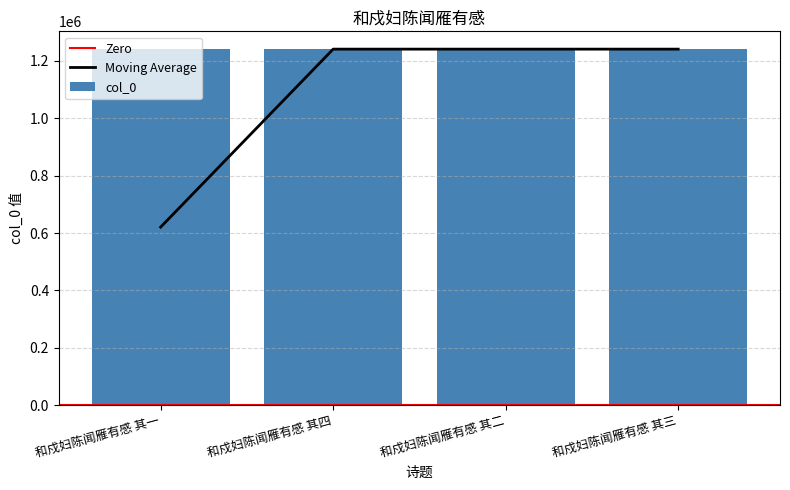

Which label corresponds to the largest value in the chart?

和戍妇陈闻雁有感 其四